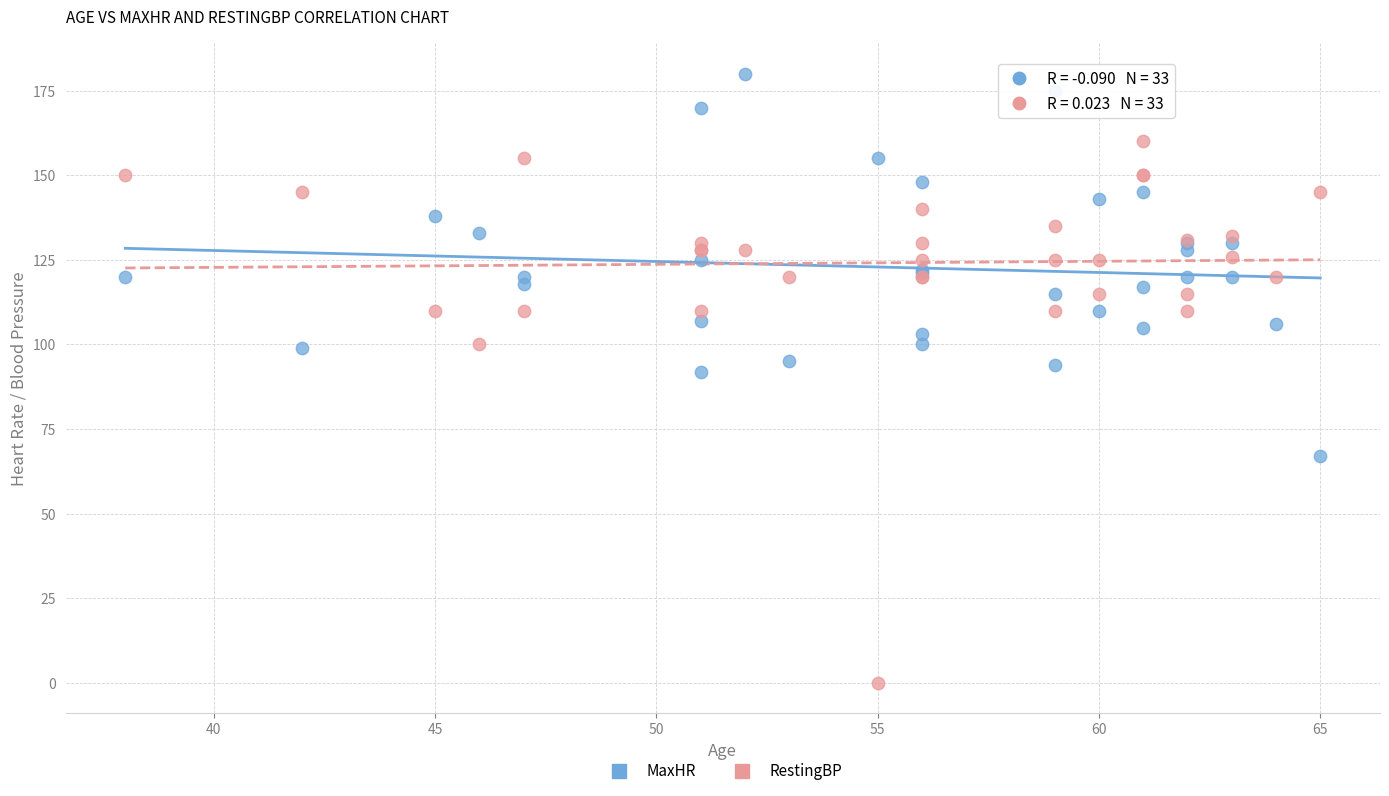

Across all series, what Y value is closest to 90?

92